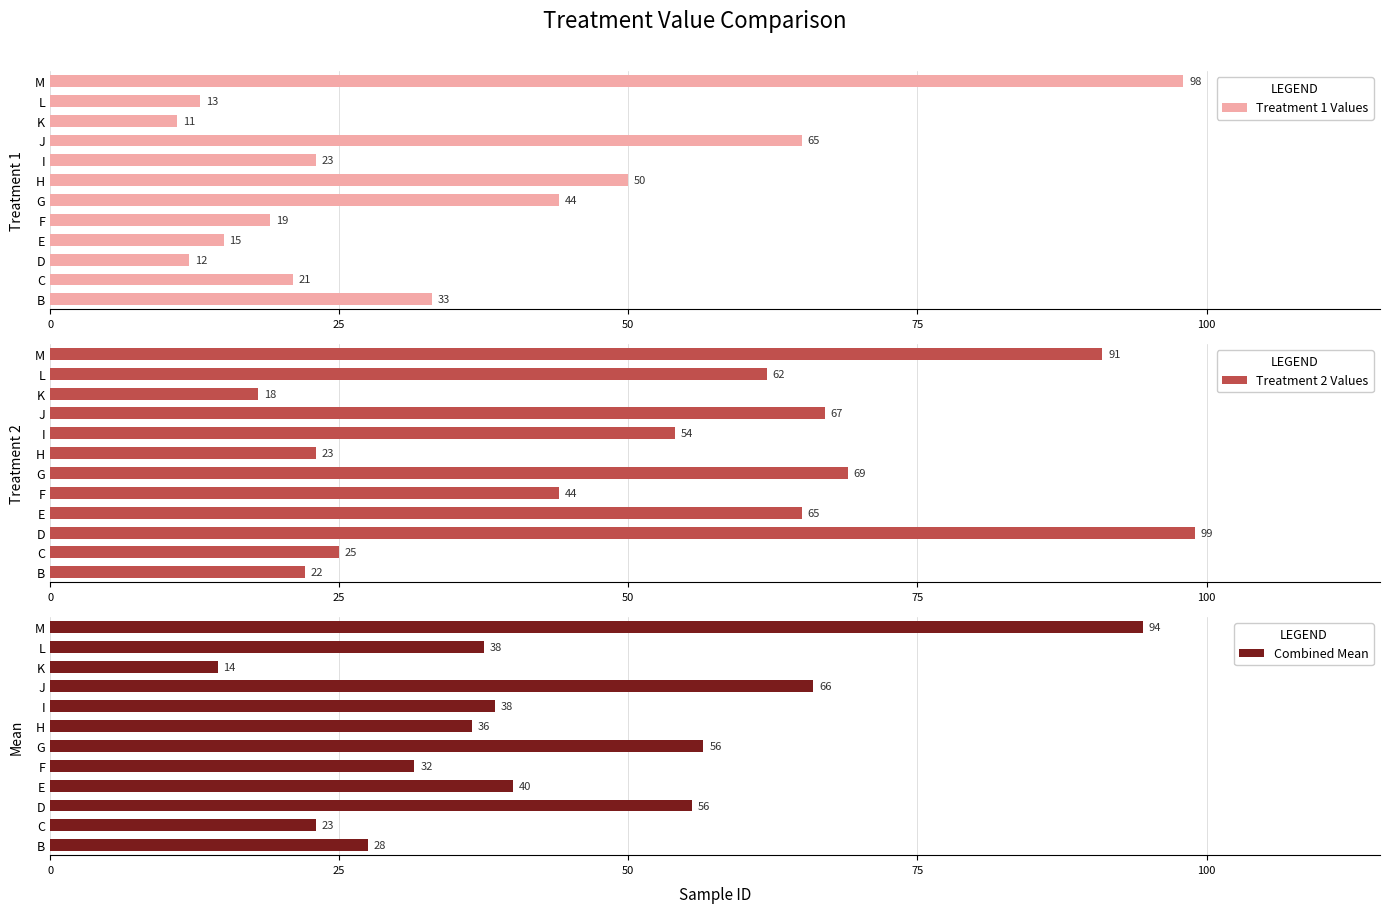

Reading left to right, list all the values displayed in this chart.

Treatment 1 Values: 33.0	21.0	12.0	15.0	19.0	44.0	50.0	23.0	65.0	11.0	13.0	98.0
Treatment 2 Values: 22.0	25.0	99.0	65.0	44.0	69.0	23.0	54.0	67.0	18.0	62.0	91.0
Combined Mean: 27.5	23.0	55.5	40.0	31.5	56.5	36.5	38.5	66.0	14.5	37.5	94.5